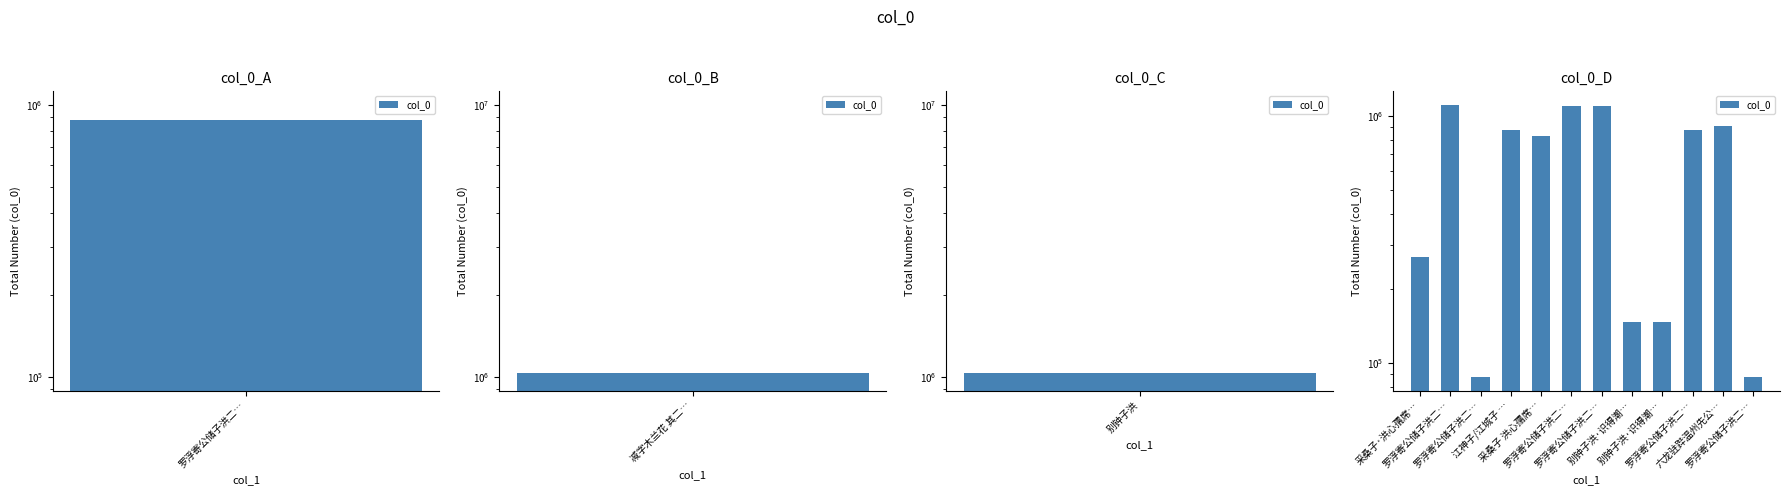

What is the difference between the maximum and second lowest values?

1021323